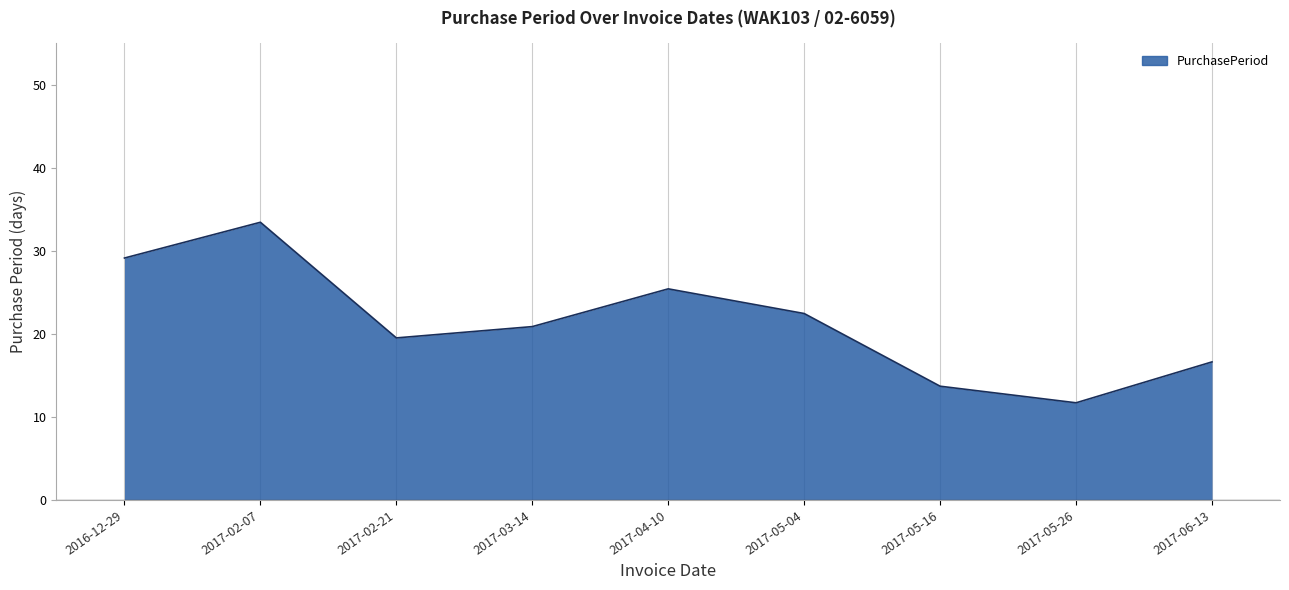

How many lines are shown in the chart?

1